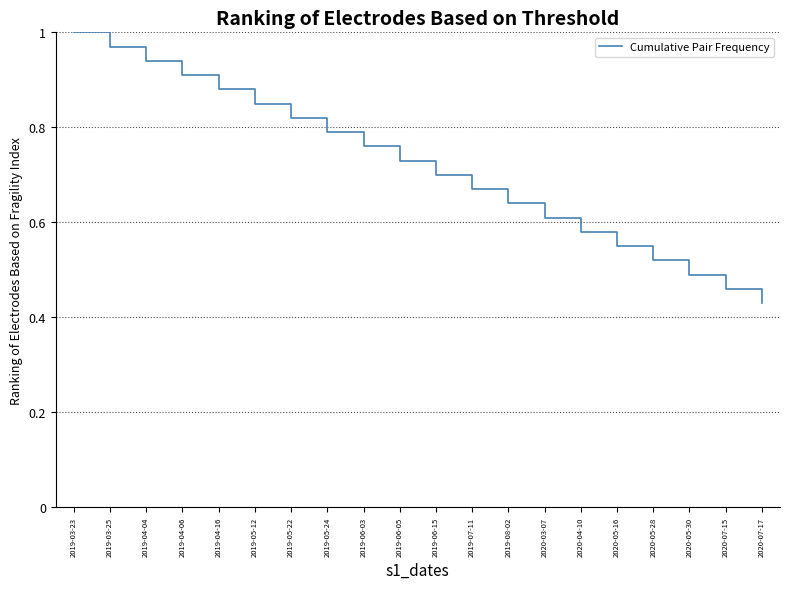

Between 2019-05-24 and 2019-06-05, which is larger?

2019-05-24